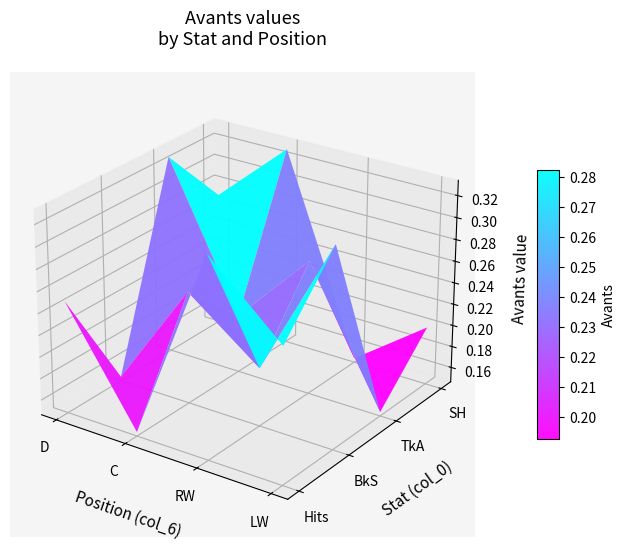

Rank the series by their maximum value, from highest to lowest.

Hits, BkS, TkA, SH